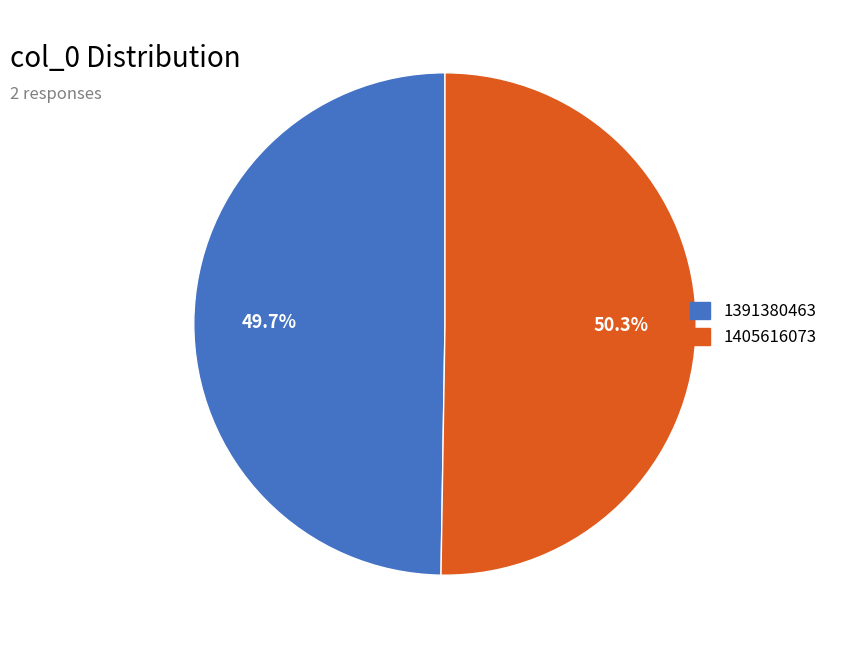

Between 1391380463 and 1405616073, which is larger?

1405616073